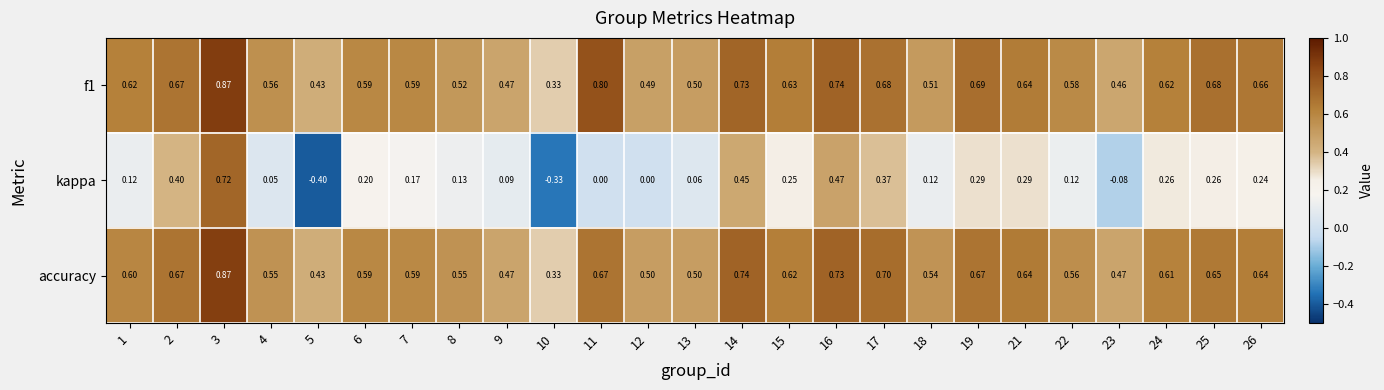

Between 10 and 14, which series saw the biggest shift?

kappa